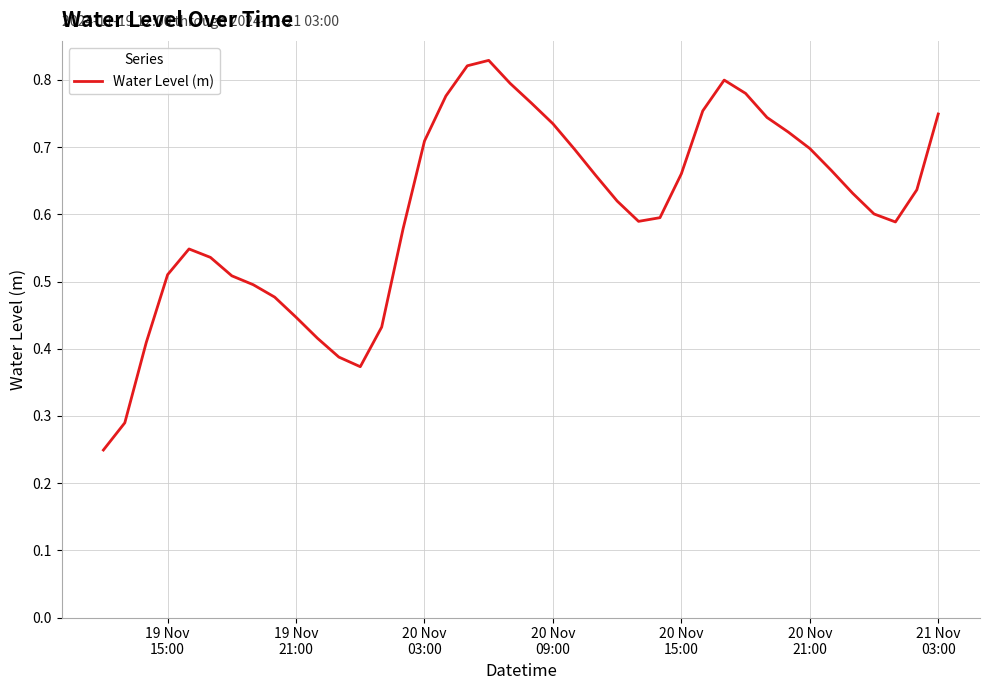

How many points are higher than both their immediate neighbors (excluding endpoints)?

3